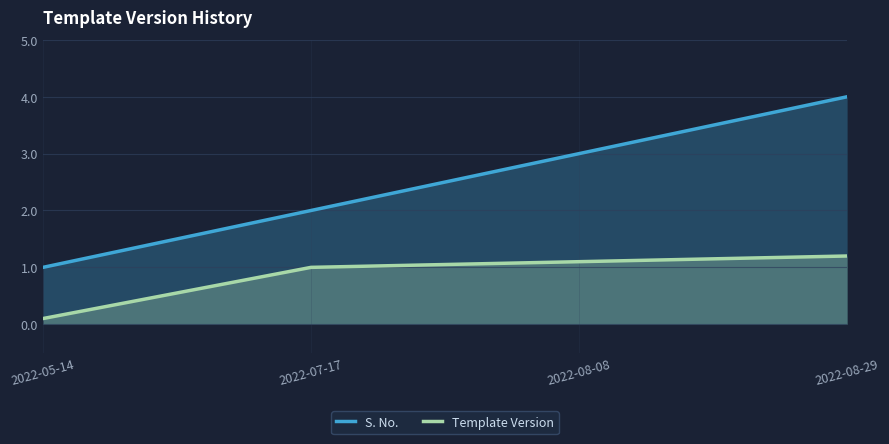

True or false: S. No. and Template Version intersect in this chart.

False